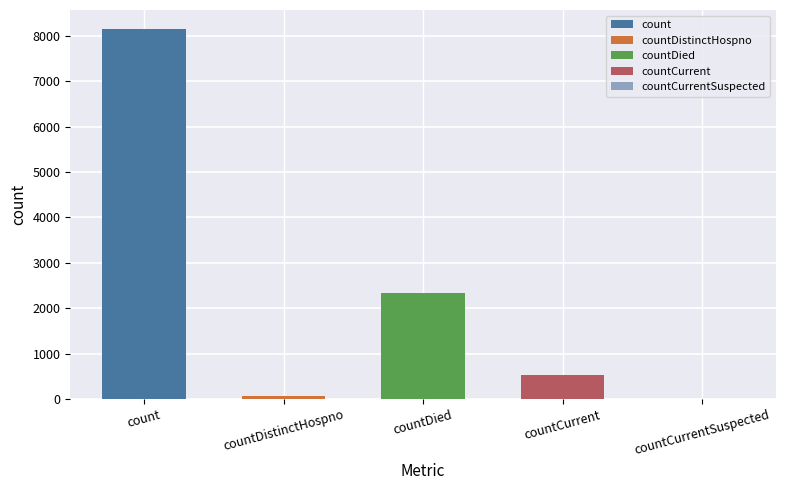

True or false: the data shows 4727 at count.

False